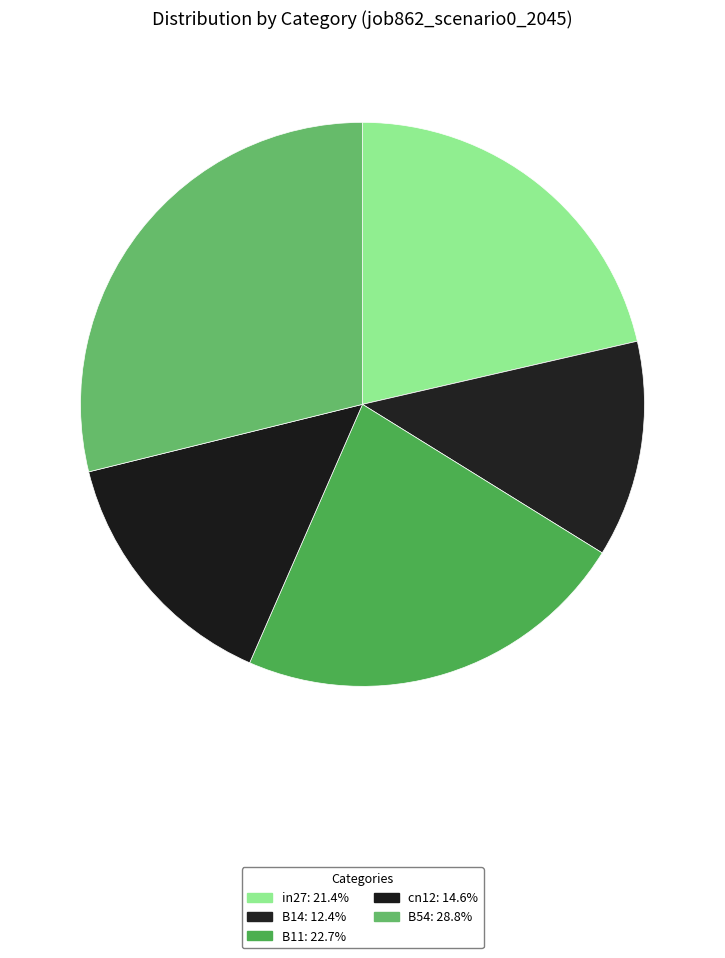

To the nearest percent, what is the difference between the B11 and B14 slice percentages?

10%